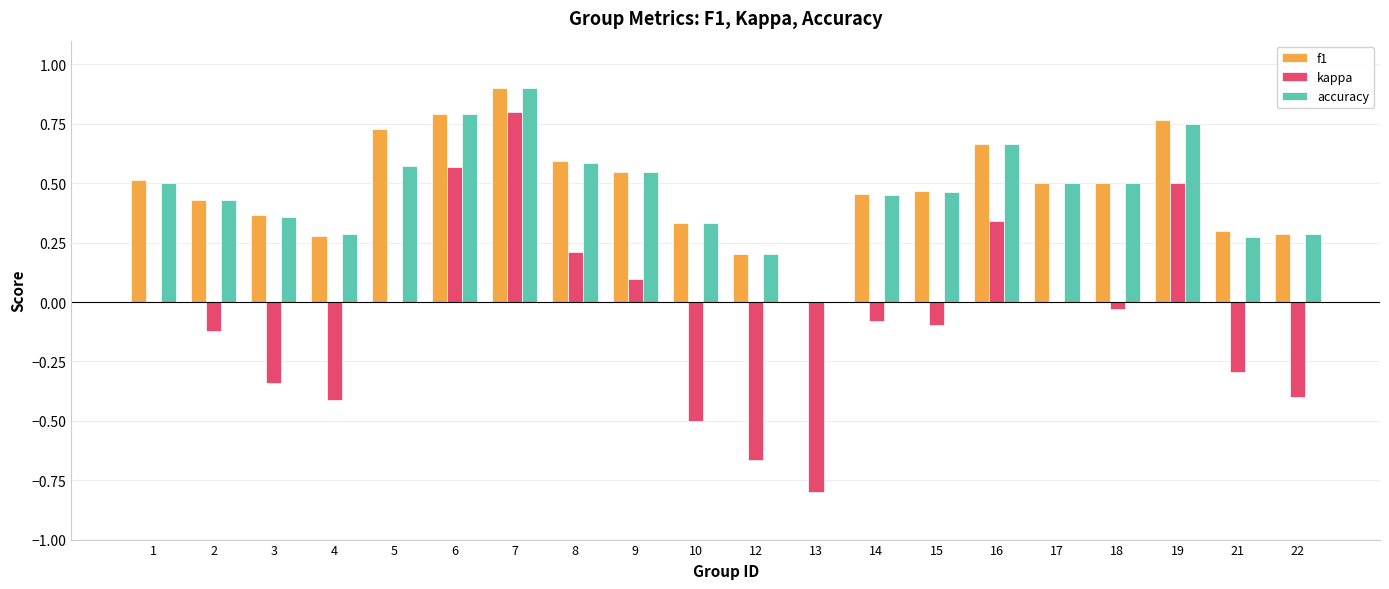

Is the value of accuracy at 6 greater than the value of kappa at 22?

Yes